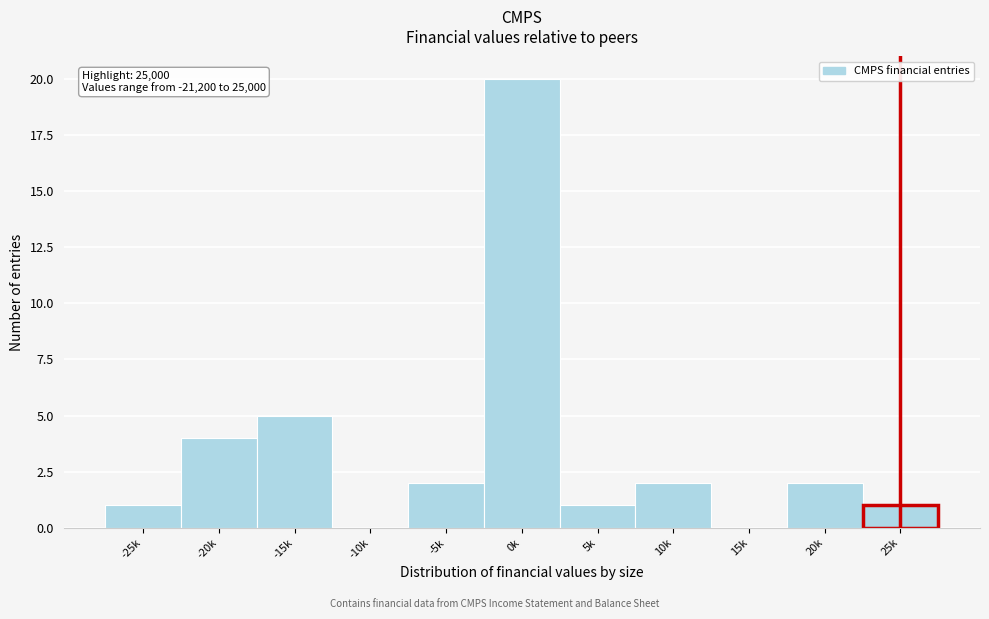

Reading left to right, list all the values displayed in this chart.

-25k=1	-20k=4	-15k=5	-10k=0	-5k=2	0k=20	5k=1	10k=2	15k=0	20k=2	25k=1